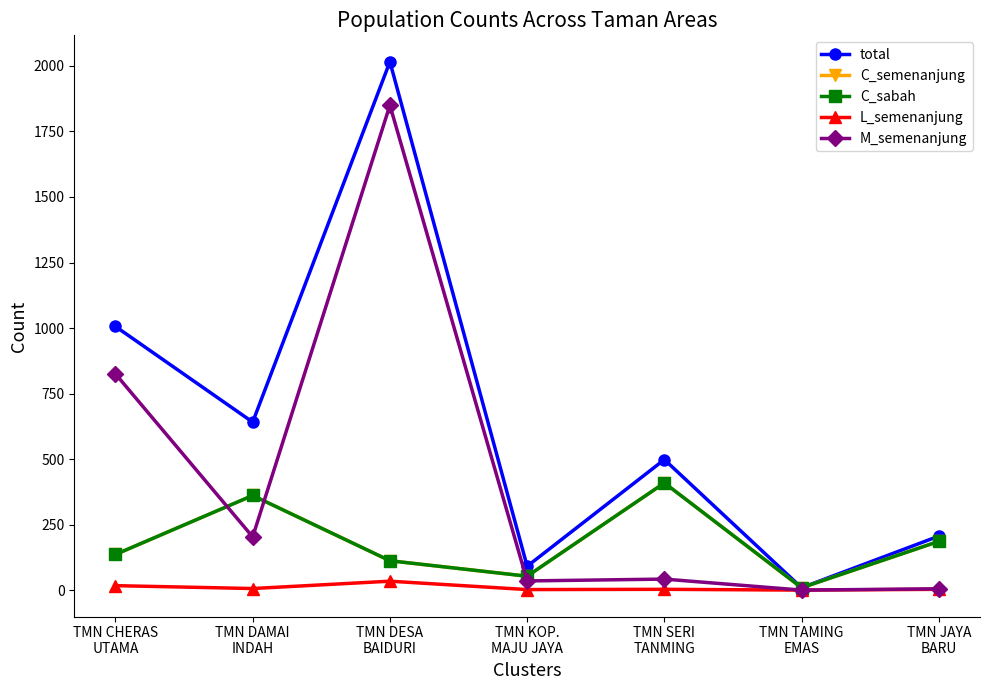

True or false: C_sabah has a value of 361 at TMN DAMAI
INDAH.

True